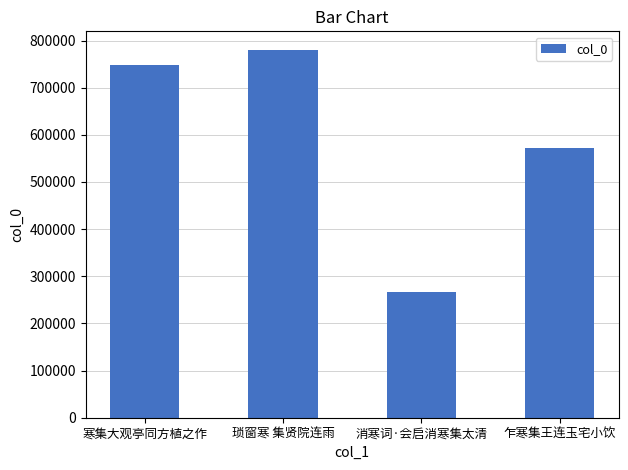

What is the label of the 4th bar from the left?

乍寒集王连玉宅小饮